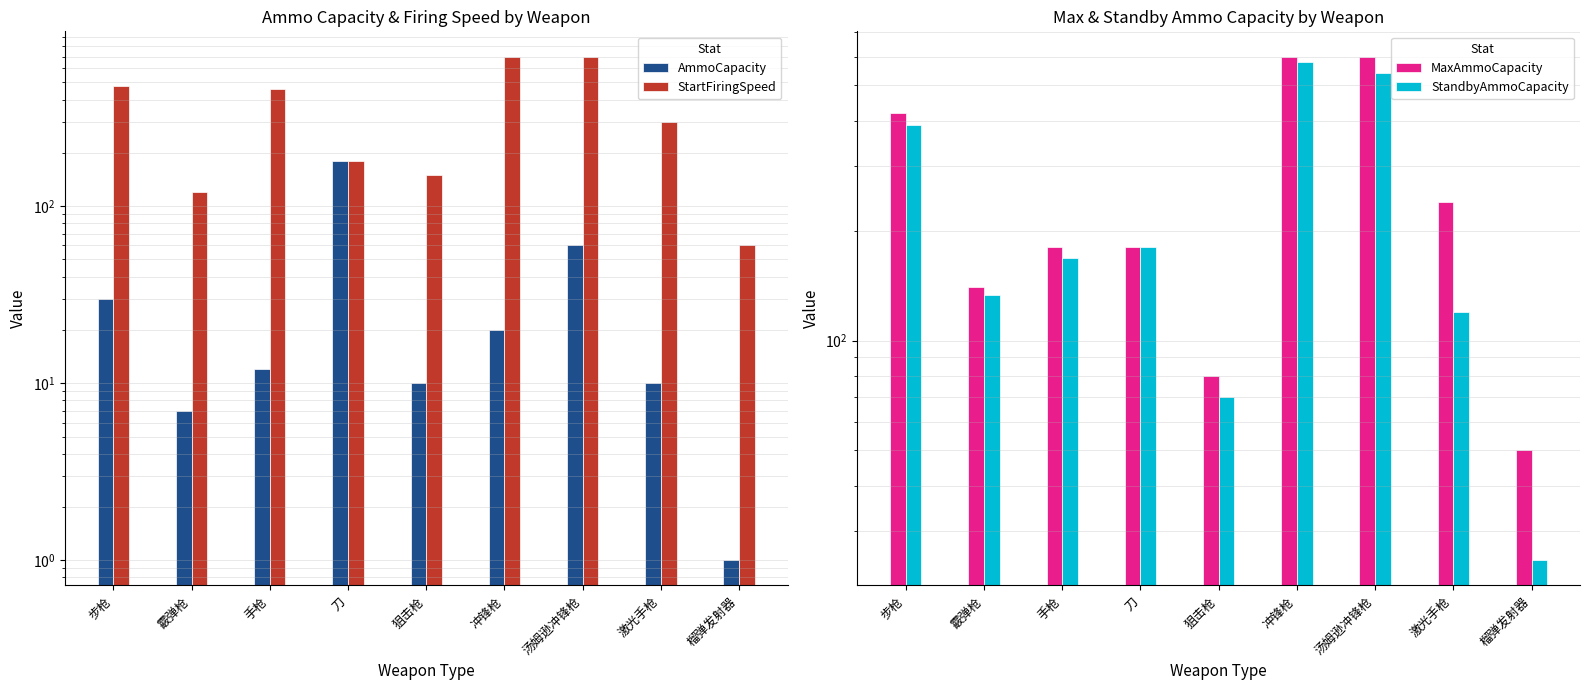

Which series has the largest total across all categories?

StartFiringSpeed